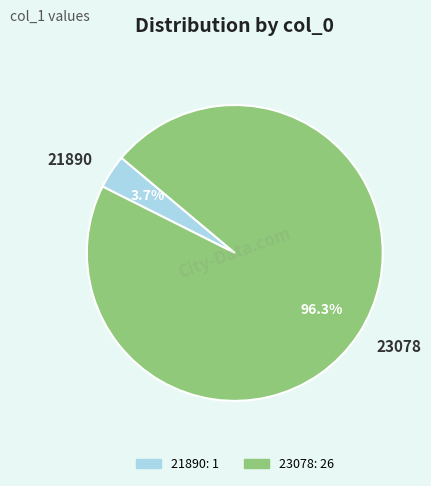

Combined, do 21890 and 23078 account for over 50%?

Yes